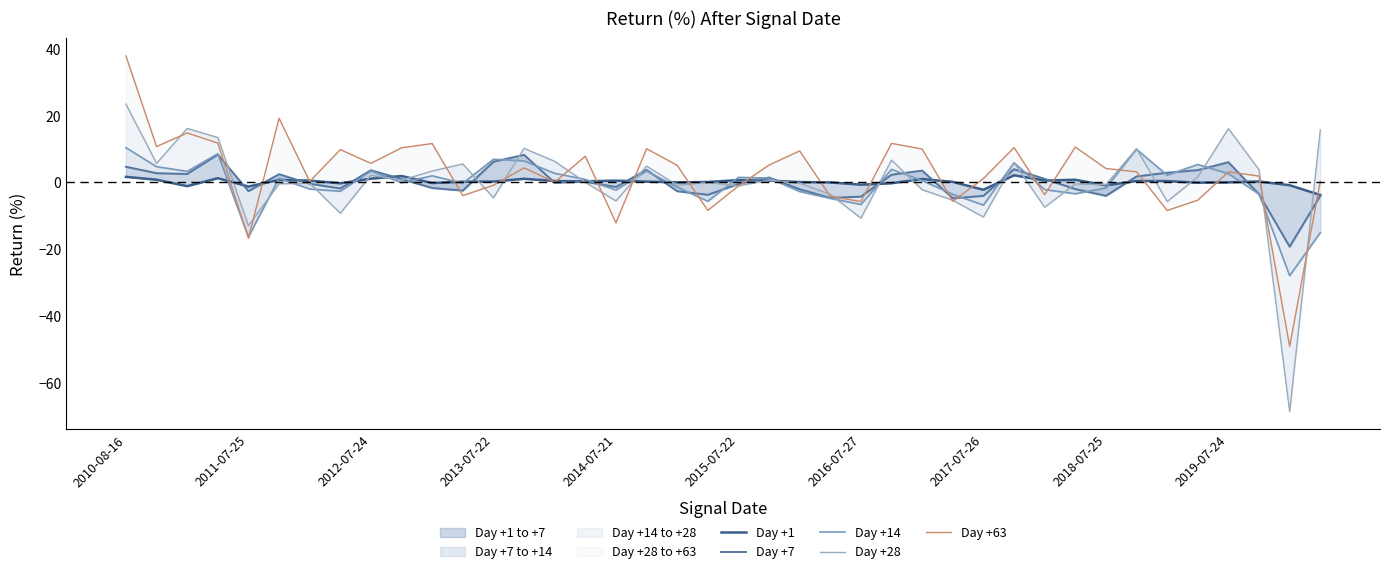

True or false: Day +63 and Day +7 cross at least once.

True